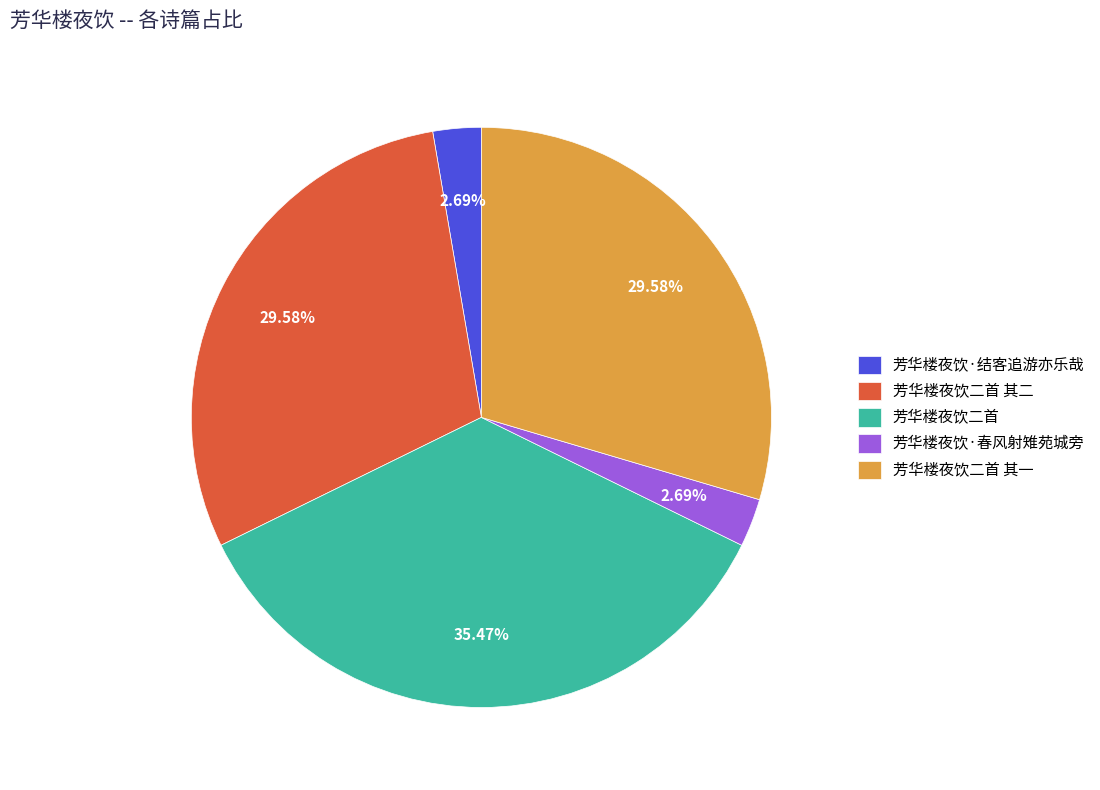

What is the total percentage of 芳华楼夜饮·春风射雉苑城旁 and 芳华楼夜饮二首 其一?

32.3%